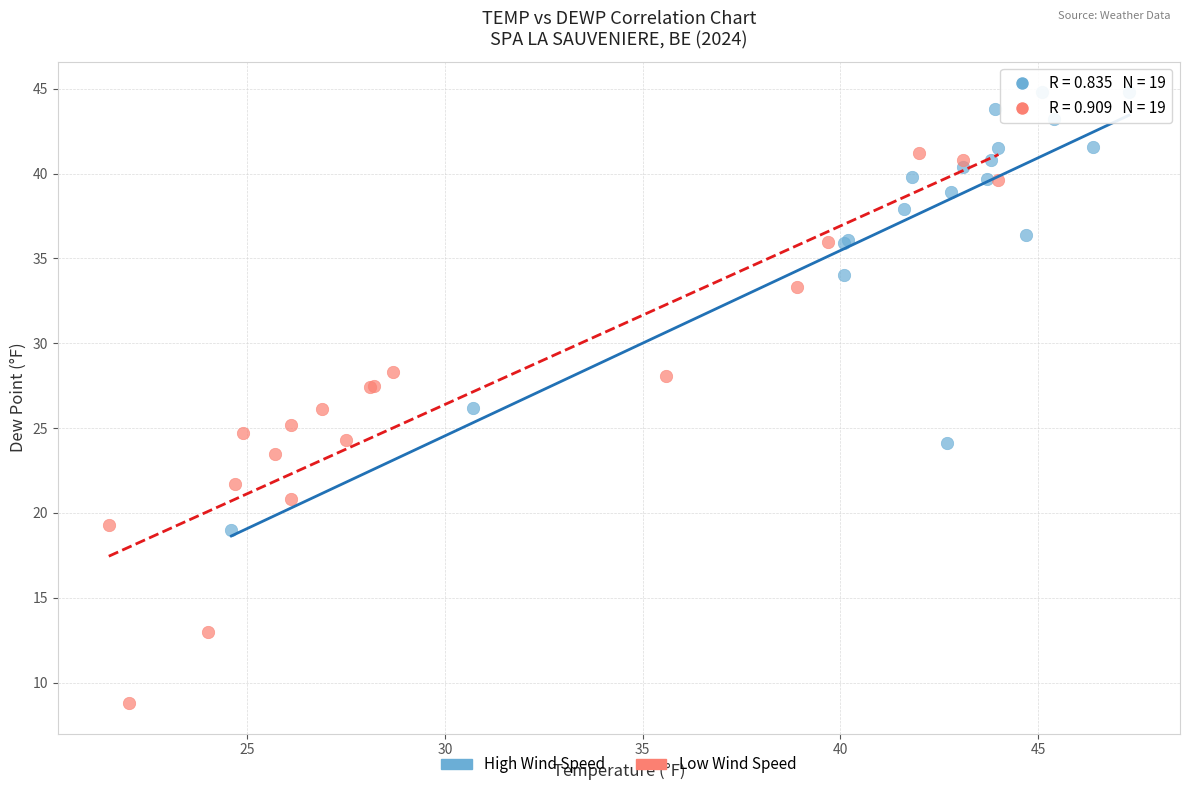

Which series has the largest Y range (max minus min)?

Low Wind Speed